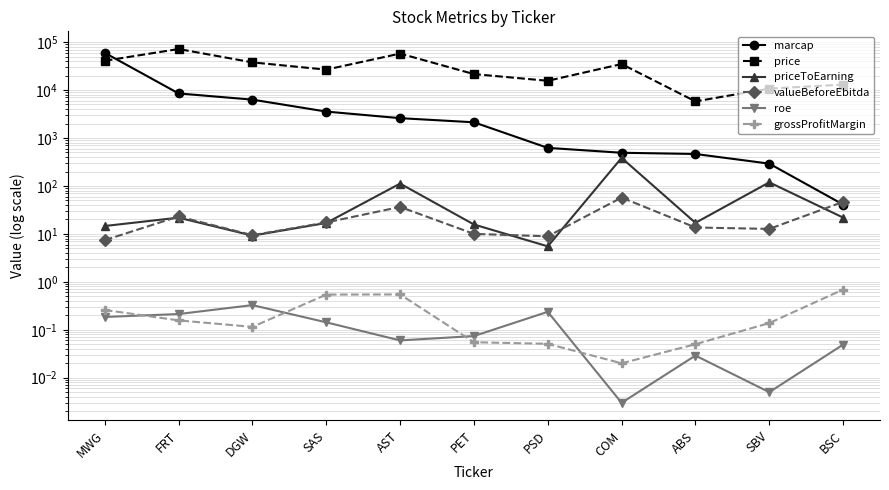

What are all the series names shown in the legend?

marcap, price, priceToEarning, valueBeforeEbitda, roe, grossProfitMargin